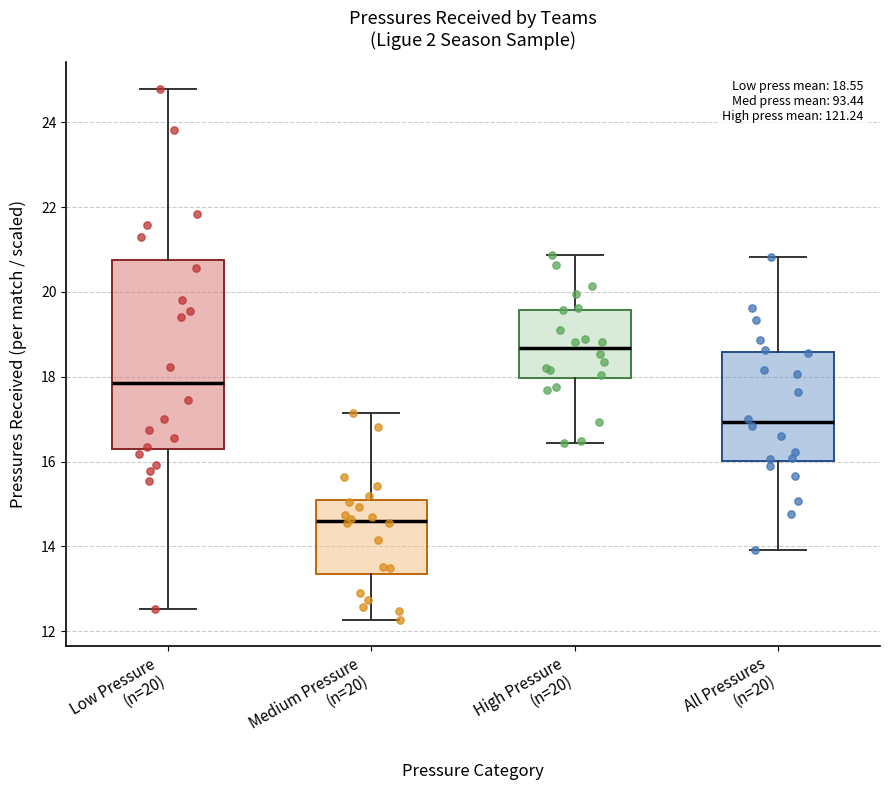

Which box has the highest median line?

High Pressure (n=20)